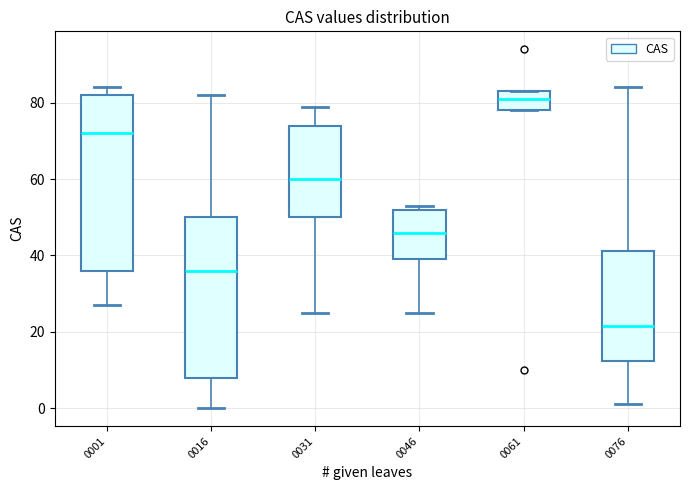

Which box has the highest median line?

0061